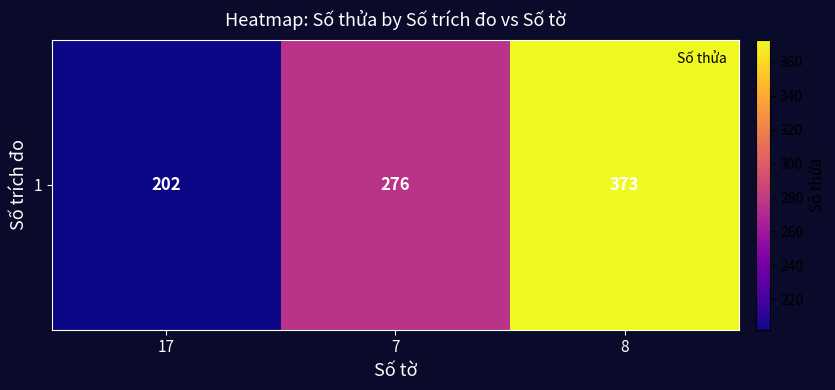

Which category has the lowest value across all series?

17